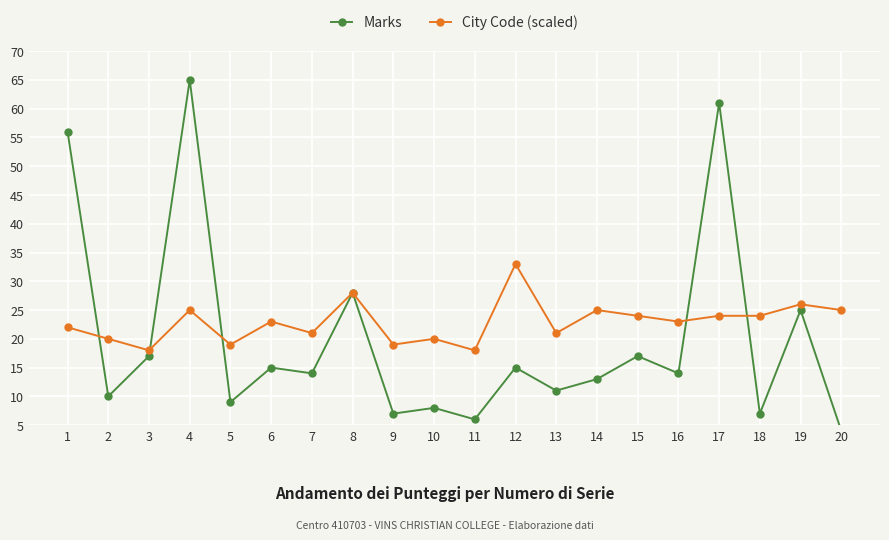

What is the difference between the second highest and second lowest values in the City Code (scaled) series?

10